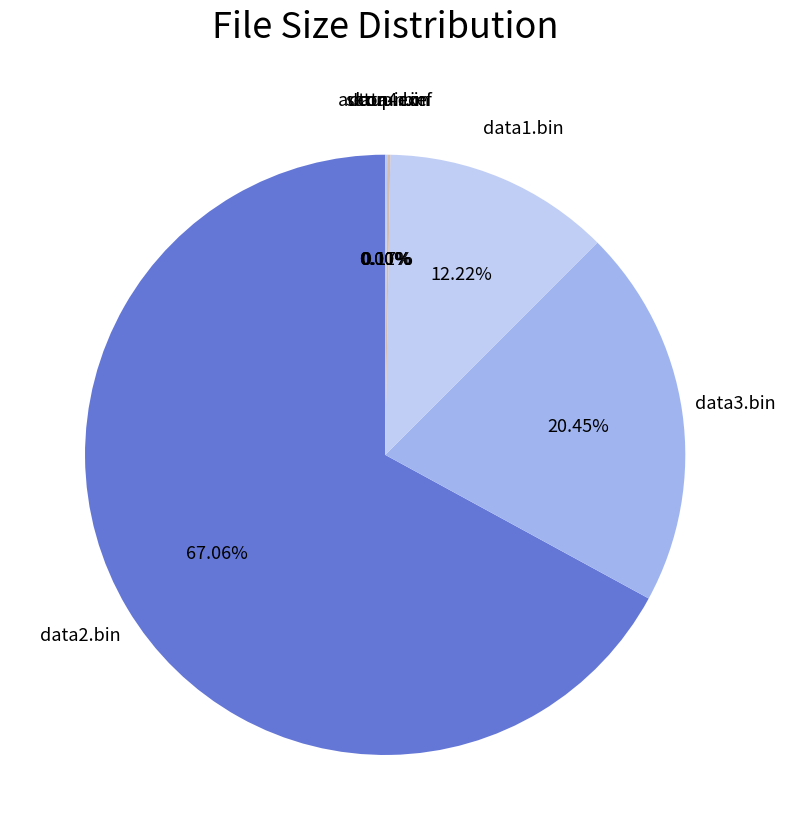

Which category accounts for the majority?

data2.bin